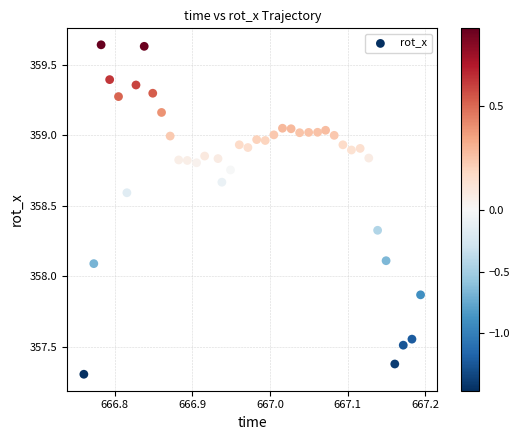

What is the range of Y values (max minus min)?

2.3